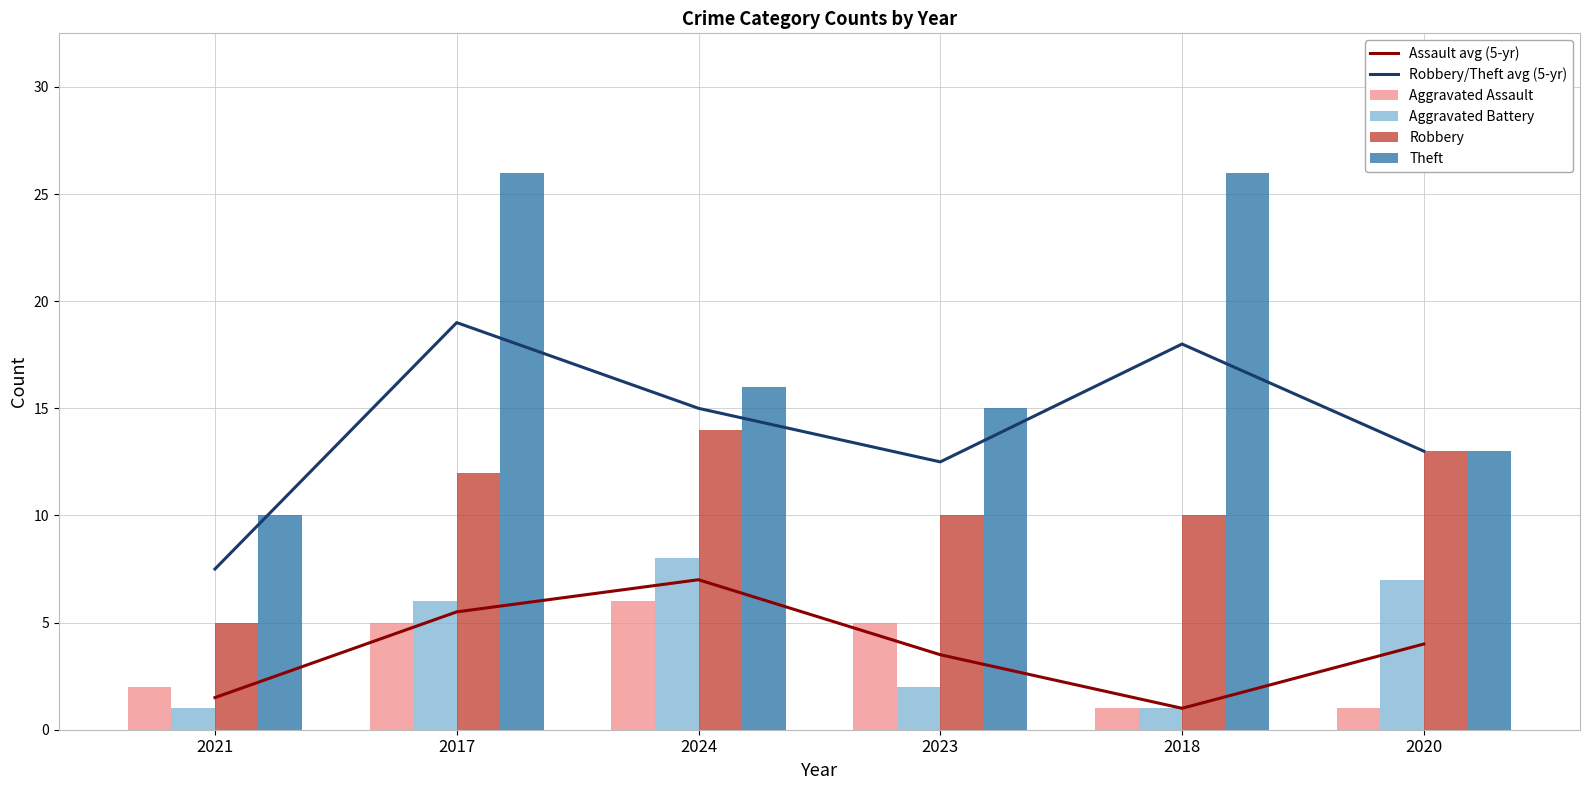

Reading left to right, list all the values displayed in this chart.

Assault avg (5-yr): 1.5	5.5	7.0	3.5	1.0	4.0
Robbery/Theft avg (5-yr): 7.5	19.0	15.0	12.5	18.0	13.0
Aggravated Assault: 2.0	5.0	6.0	5.0	1.0	1.0
Aggravated Battery: 1.0	6.0	8.0	2.0	1.0	7.0
Robbery: 5.0	12.0	14.0	10.0	10.0	13.0
Theft: 10.0	26.0	16.0	15.0	26.0	13.0